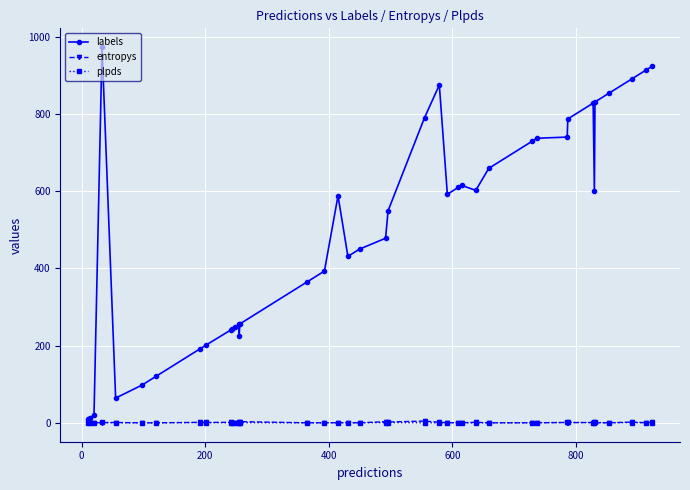

In labels, how many points are lower than both neighbors (excluding endpoints)?

6